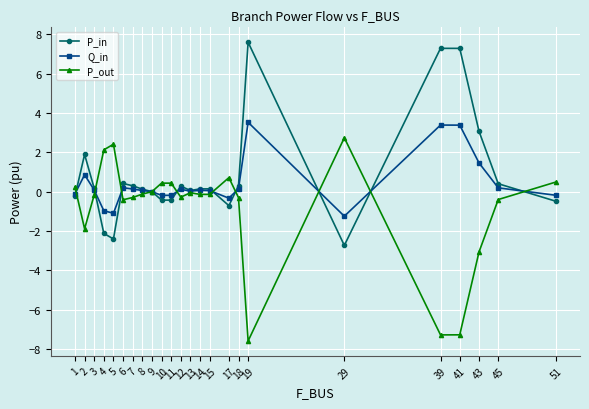

Is it true that P_in equals -1.0 at 4?

False